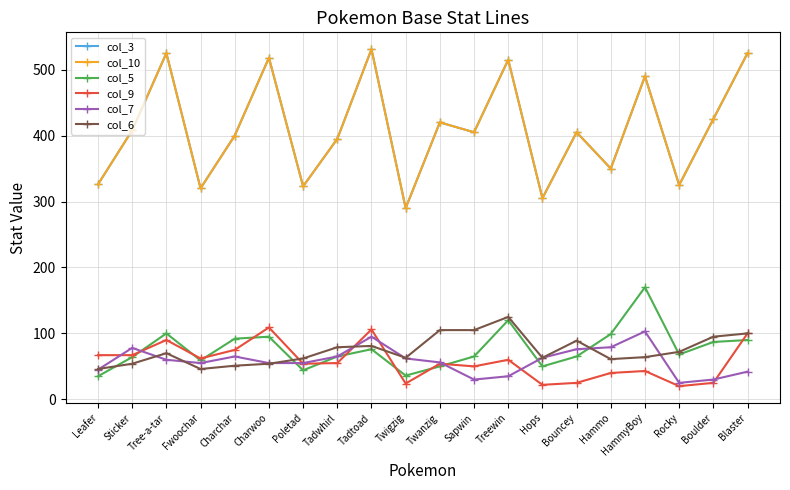

At which label does col_6 reach its minimum?

Leafer